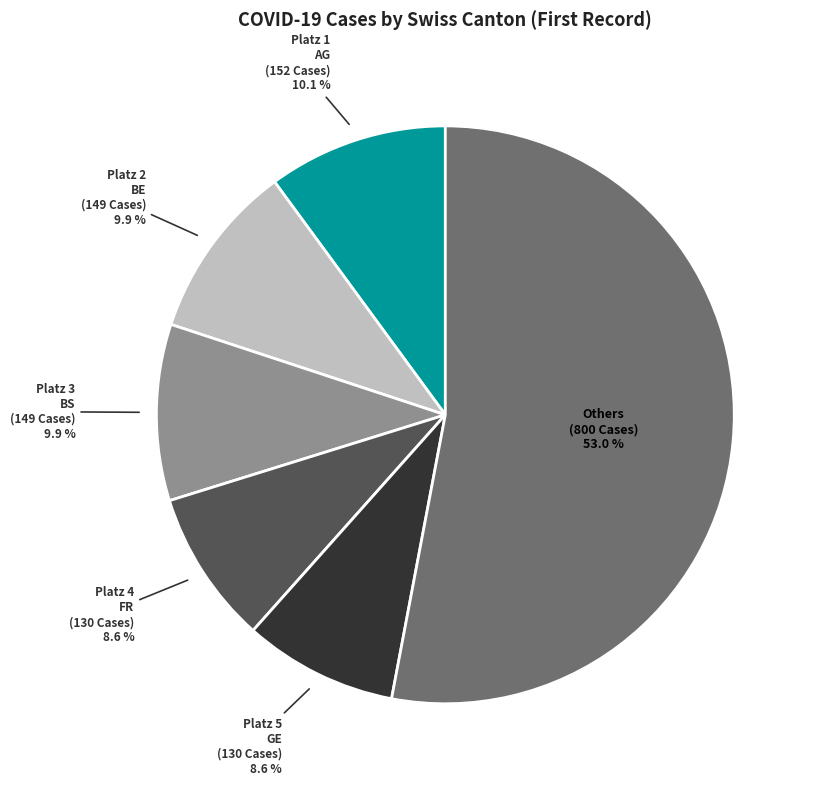

Which category has the biggest portion of the pie?

Others